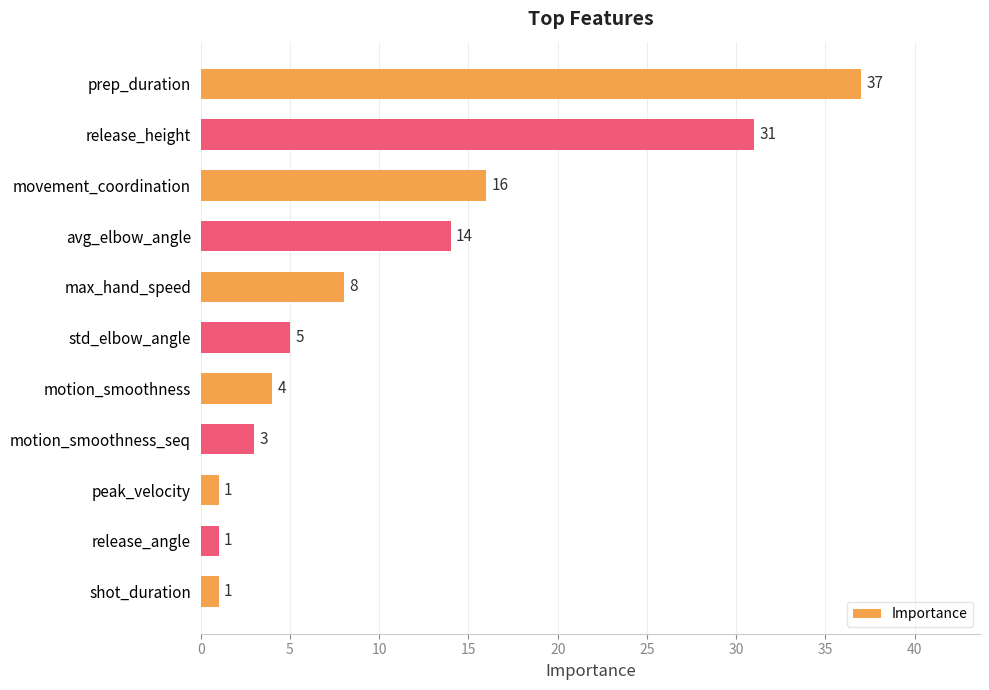

What is the sum of all values?

121